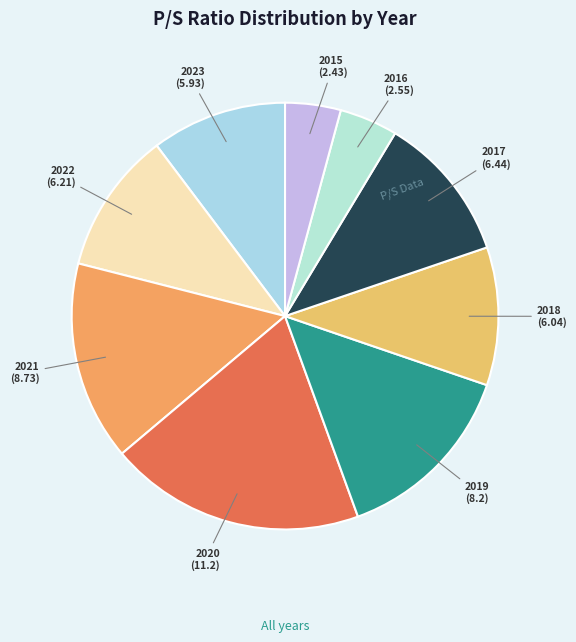

Between 2018 and 2020, which is larger?

2020